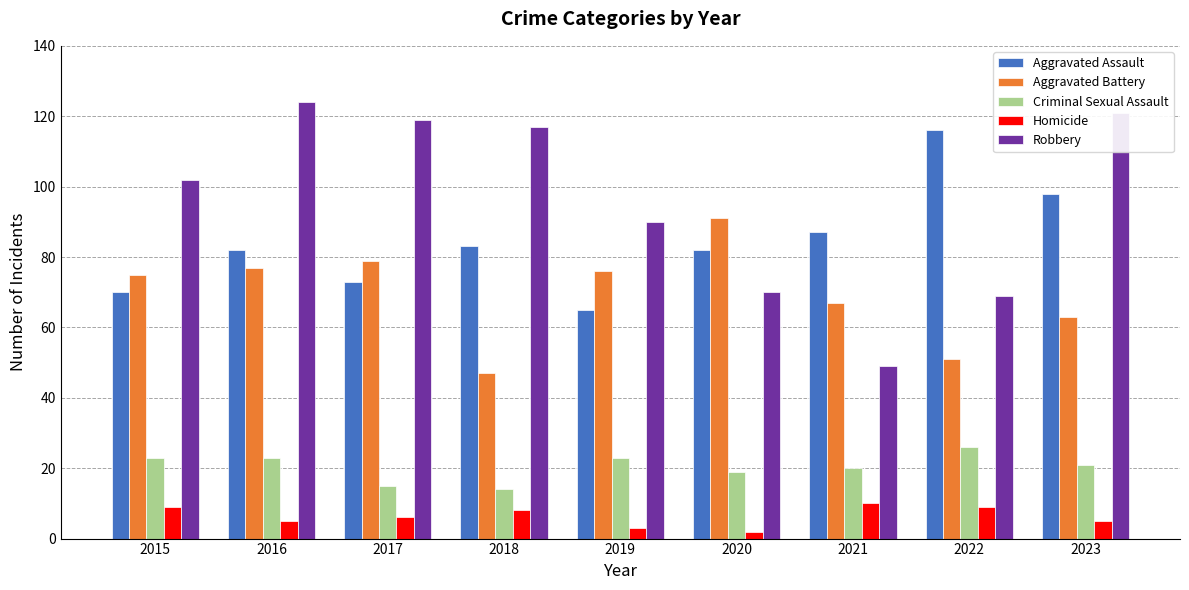

Where does the Criminal Sexual Assault series first go above 21?

2015